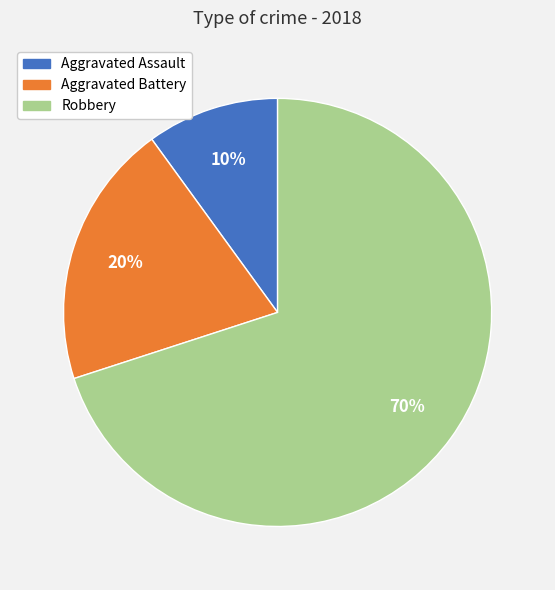

True or false: Aggravated Battery accounts for 8% of the total.

False